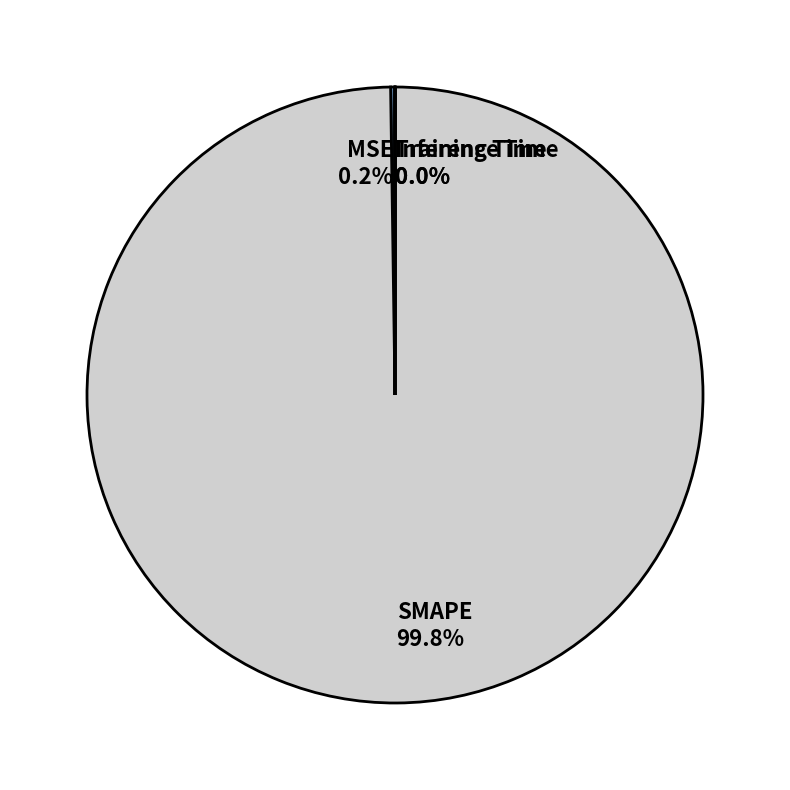

What is the largest slice in the pie chart?

SMAPE